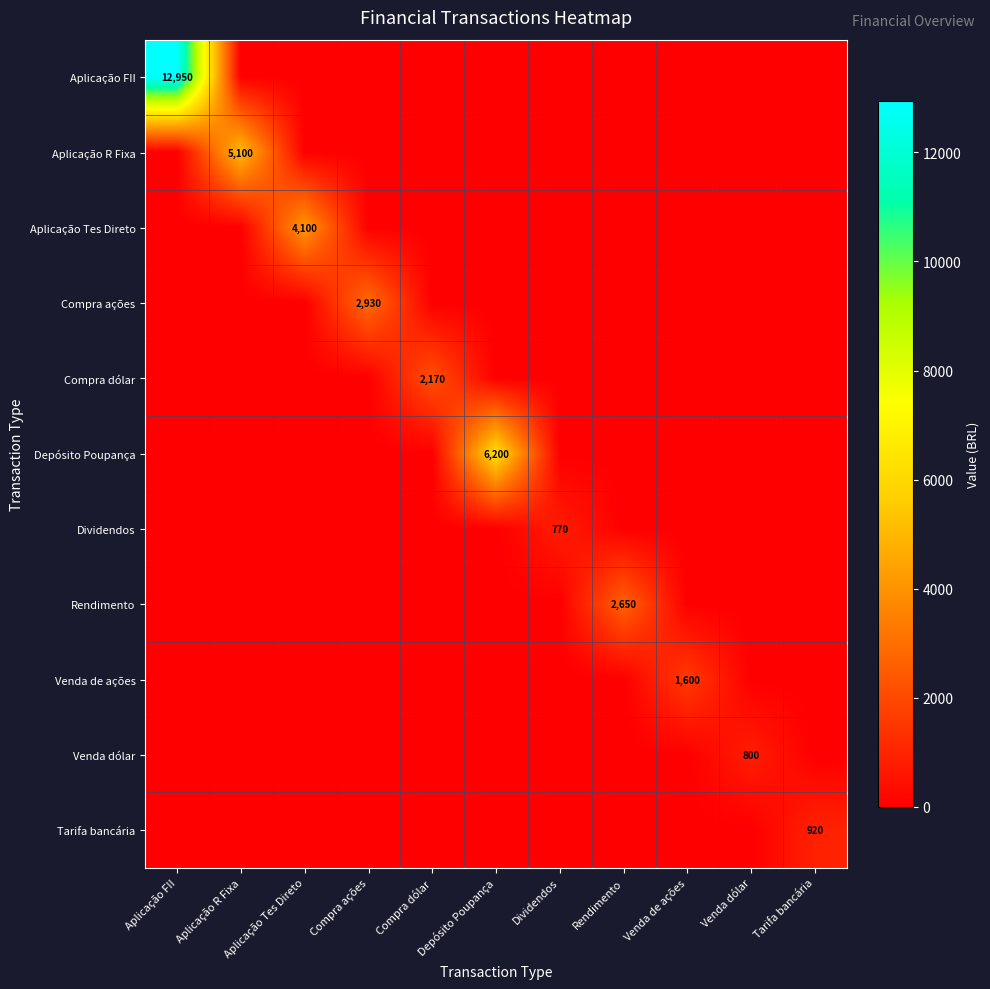

At which category does the chart reach its minimum across all series?

Aplicação R Fixa